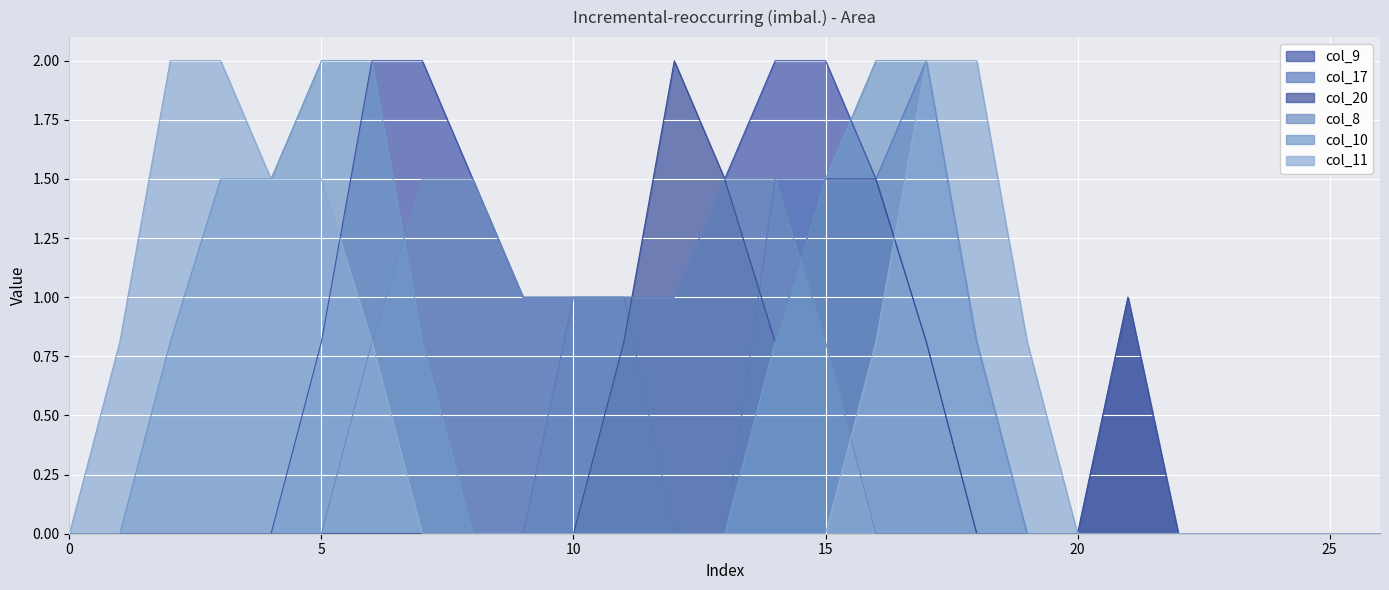

True or false: col_10 has more than 0 interior local peaks.

False